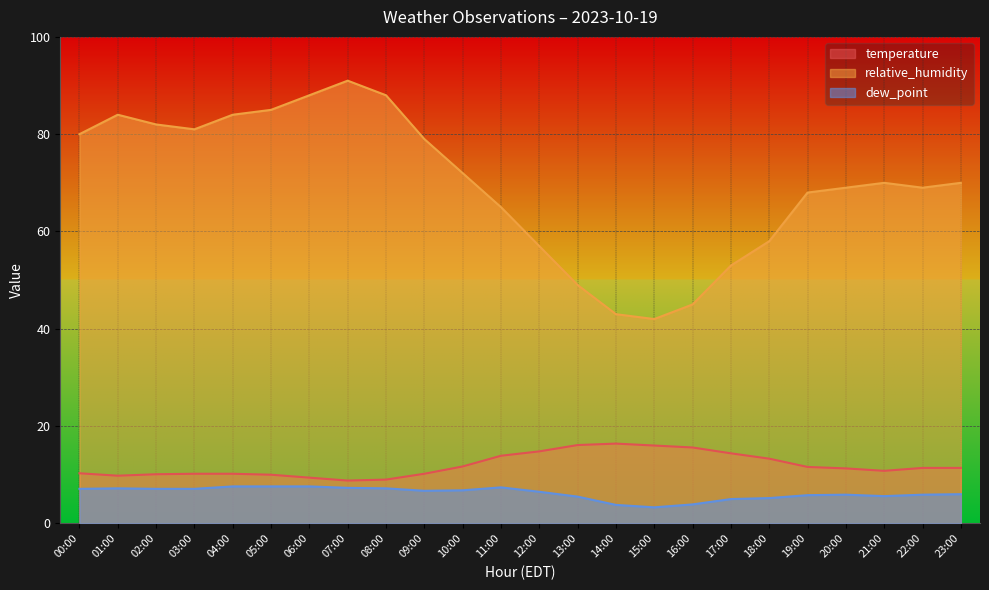

What is the maximum value for temperature?

16.4